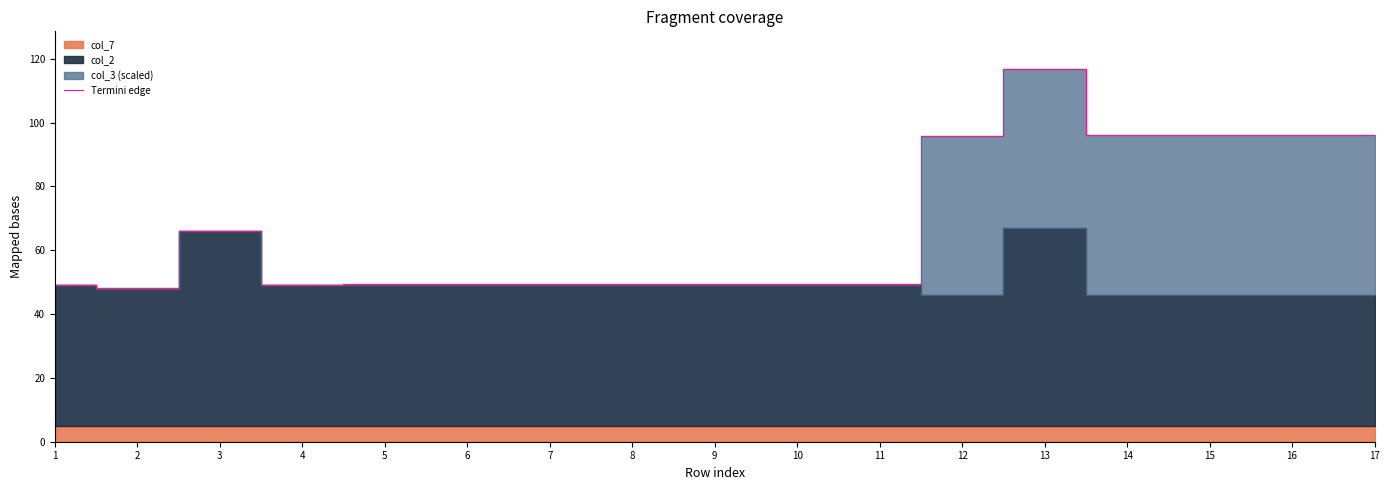

Where is the first local minimum?

2